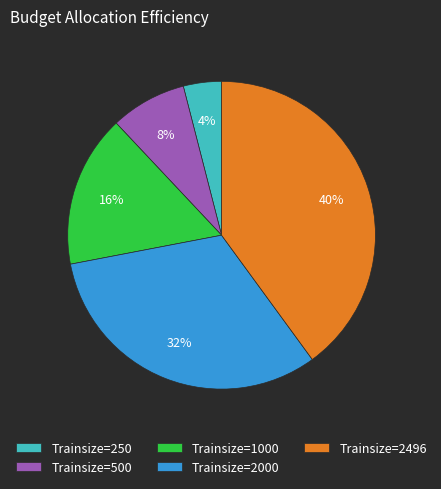

To the nearest percent, what percentage of the pie is Trainsize=500?

8%